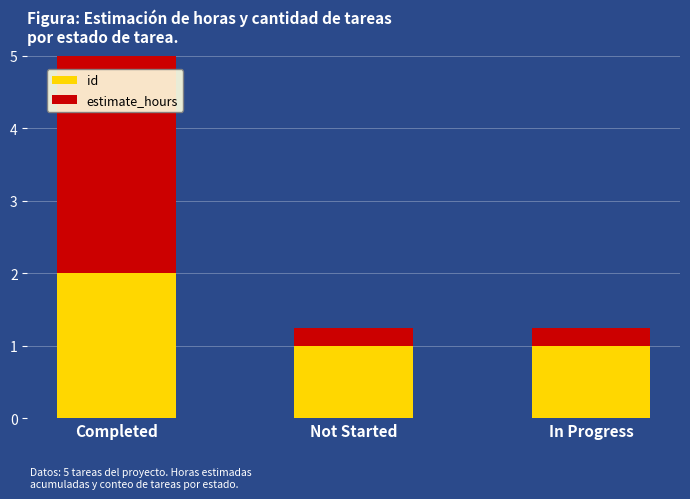

Which series has the largest total across all categories?

estimate_hours